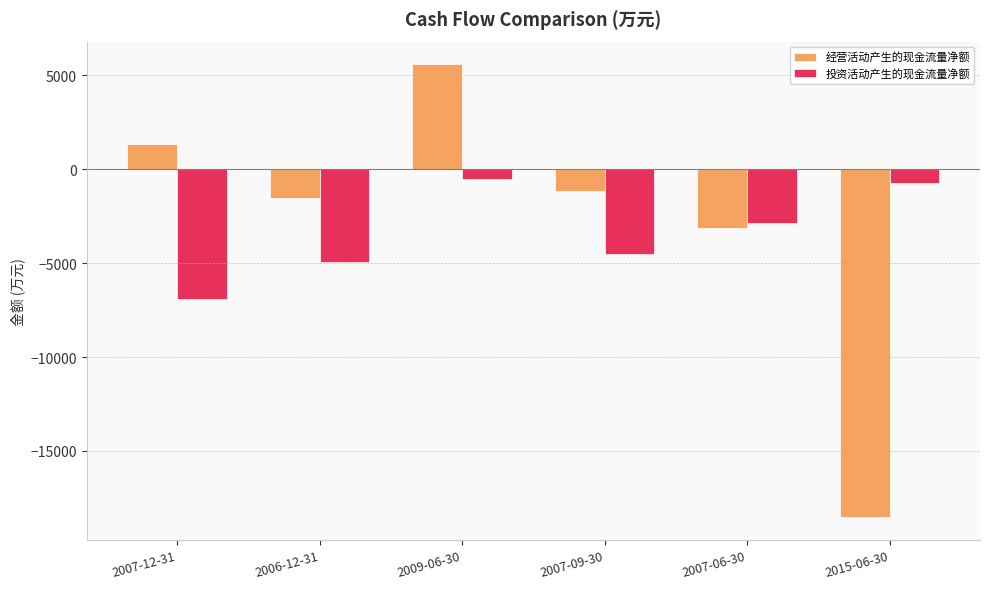

Which series has the widest spread of values?

经营活动产生的现金流量净额